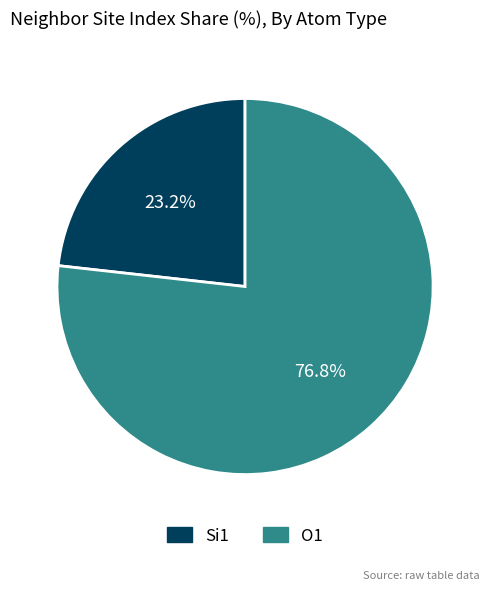

Does any single category account for the majority?

Yes